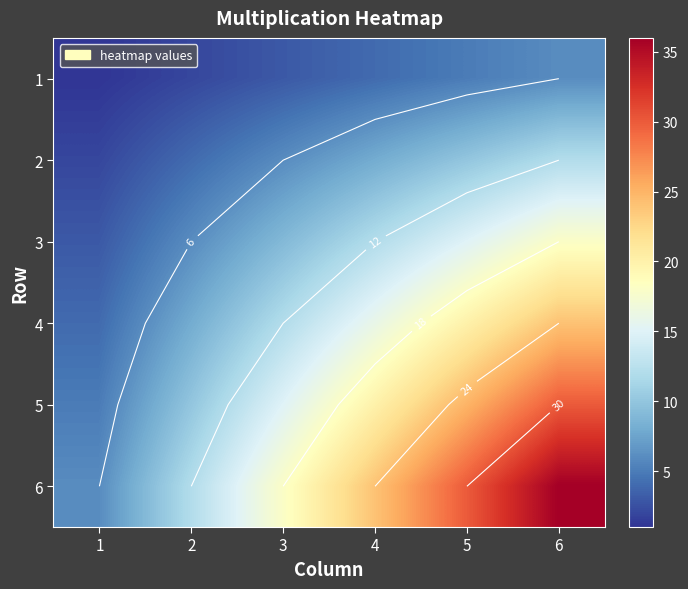

Which series changed the most between 1 and 3?

6